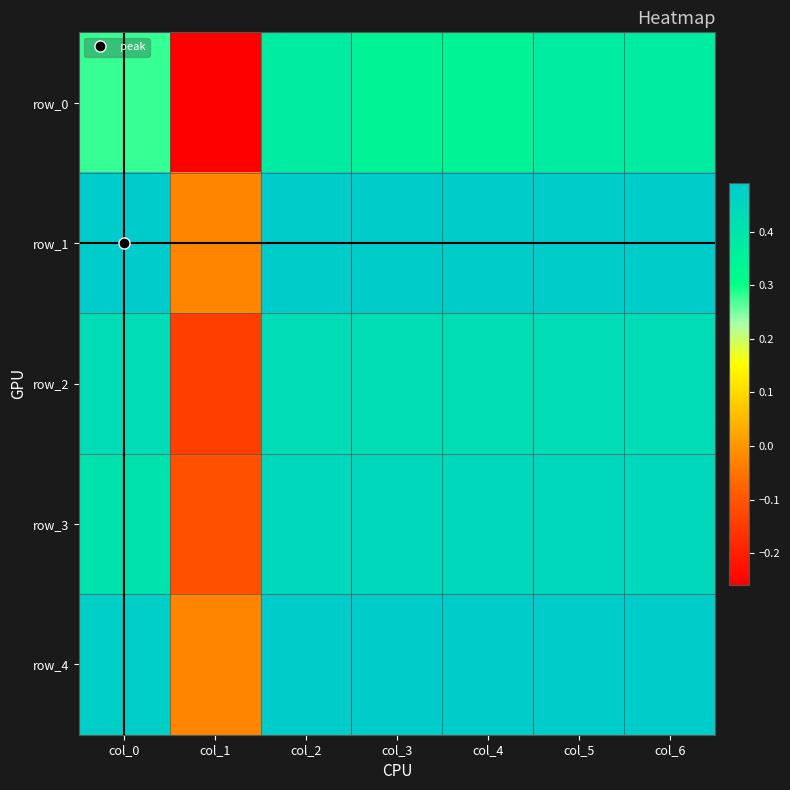

Which series has the largest range (max minus min)?

row_0